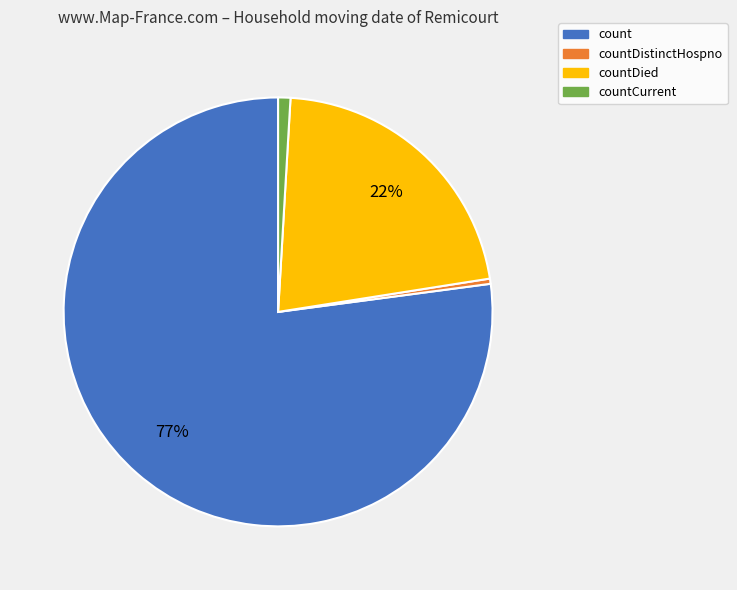

Does countDied represent more than half of the total?

No